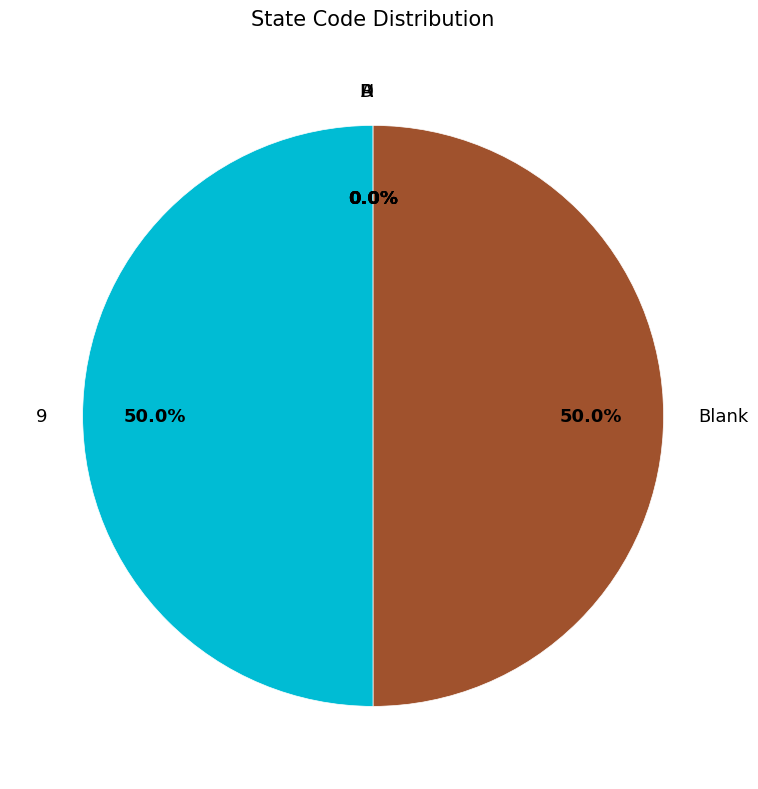

Is A the majority of the pie?

No